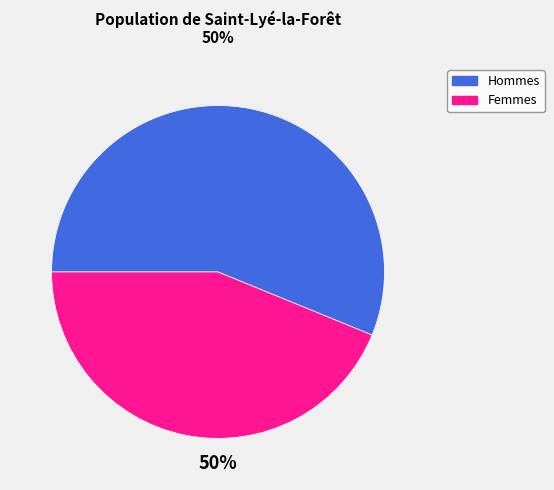

Does any single category account for the majority?

No